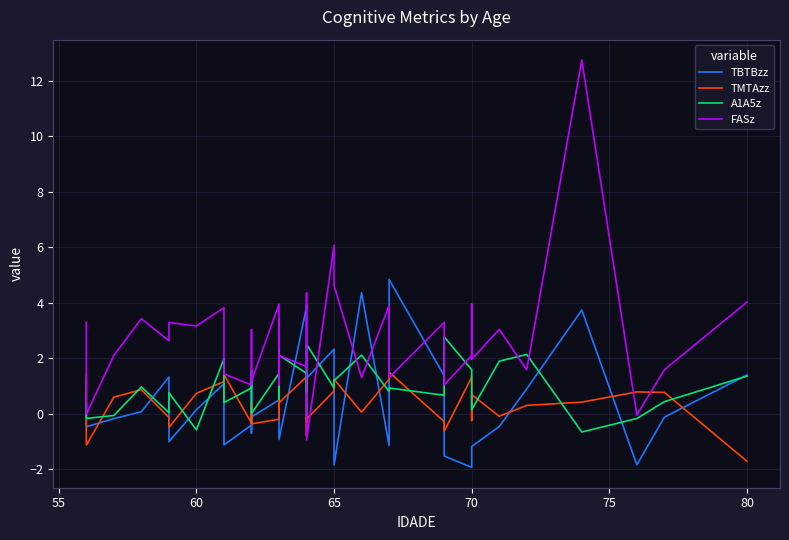

What is the average value of the TMTAzz series?

0.3